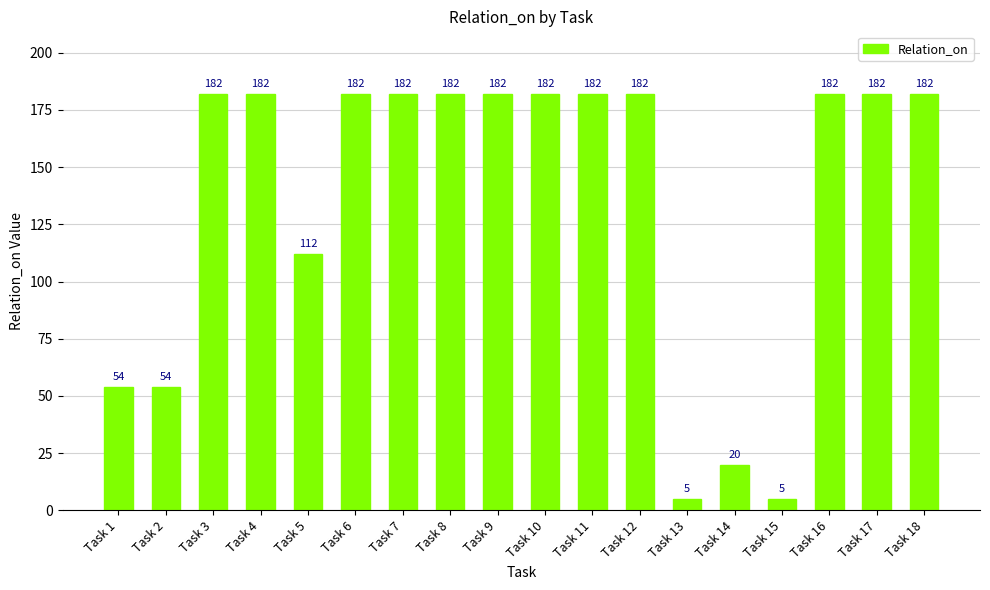

What is the change in value from Task 2 to Task 8?

+128